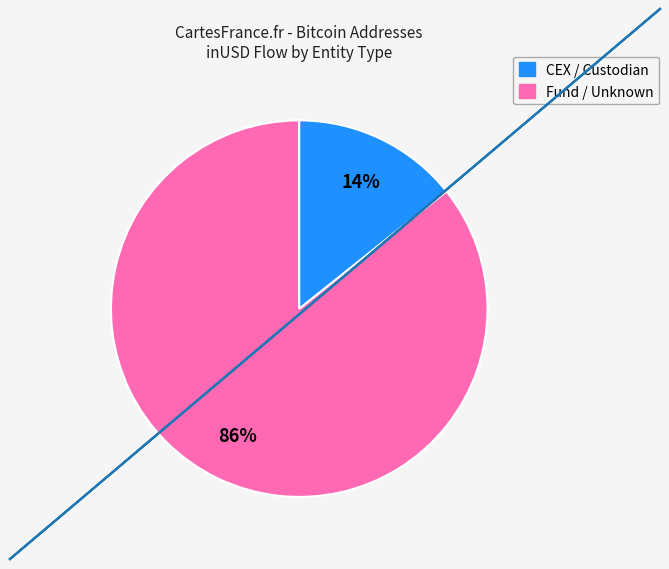

Count the number of slices in the pie.

2